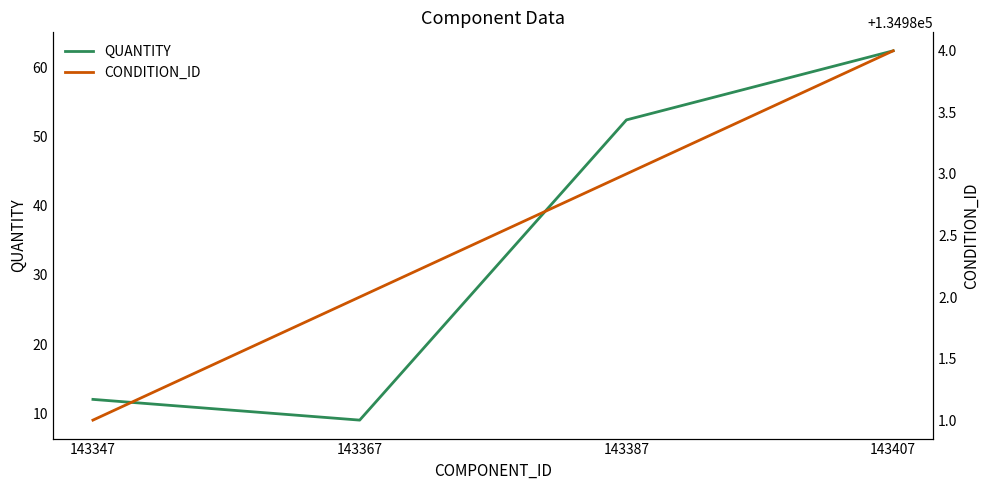

At how many categories does at least one series exceed 117532?

4